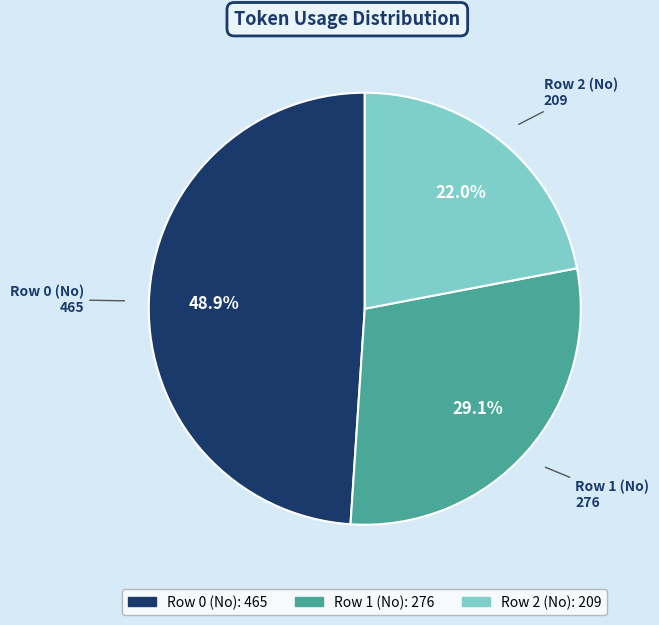

What percentage do Row 0 (No) and Row 1 (No) together represent?

78.0%